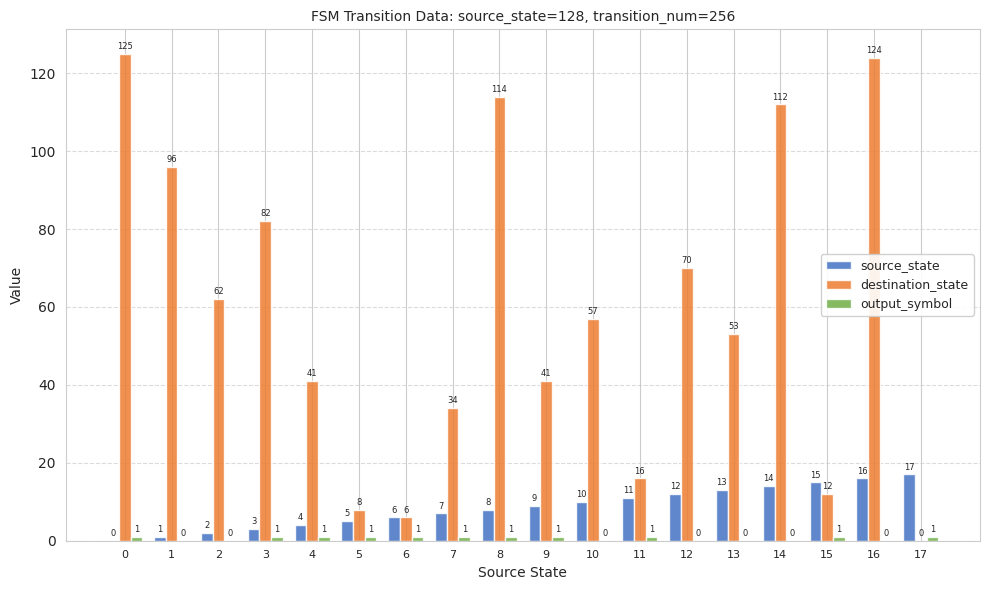

What is the total value across all series at 17?

18